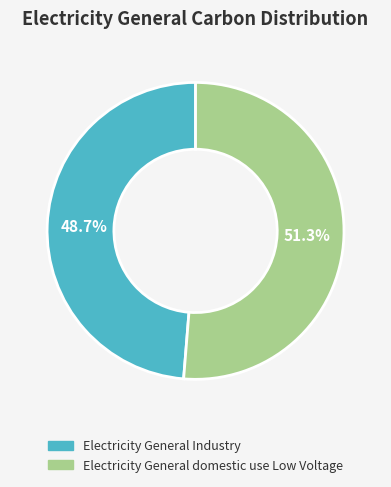

Which slice is the largest?

Electricity General domestic use Low Voltage